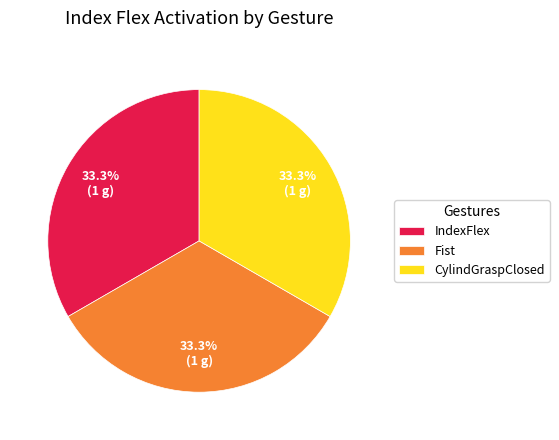

Does any single category account for the majority?

No